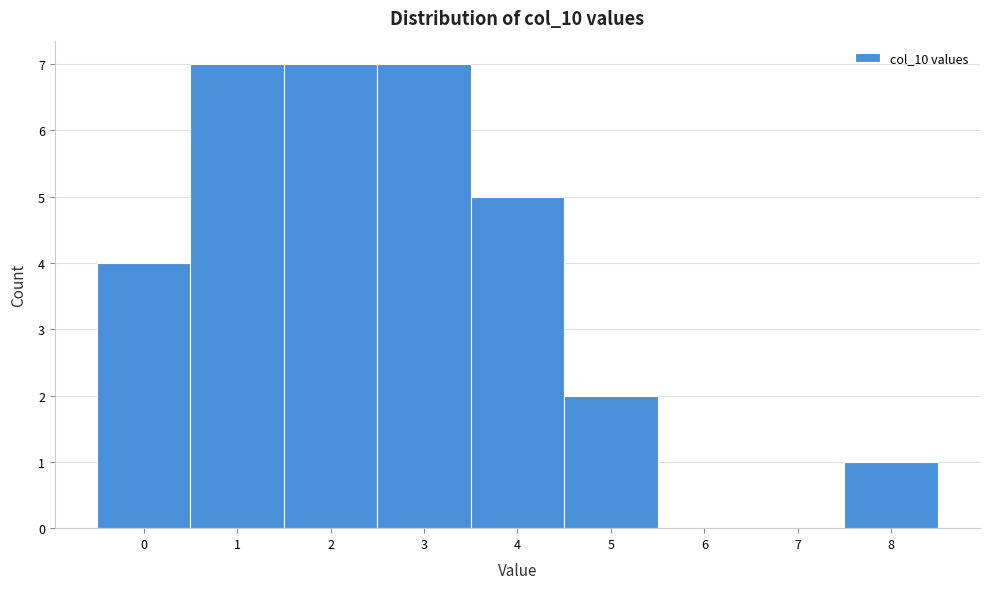

How tall is the bar that spans 2.5 to 3.5 on the x-axis? The values are not printed on the chart, so give them approximately, as read against the axis.

7